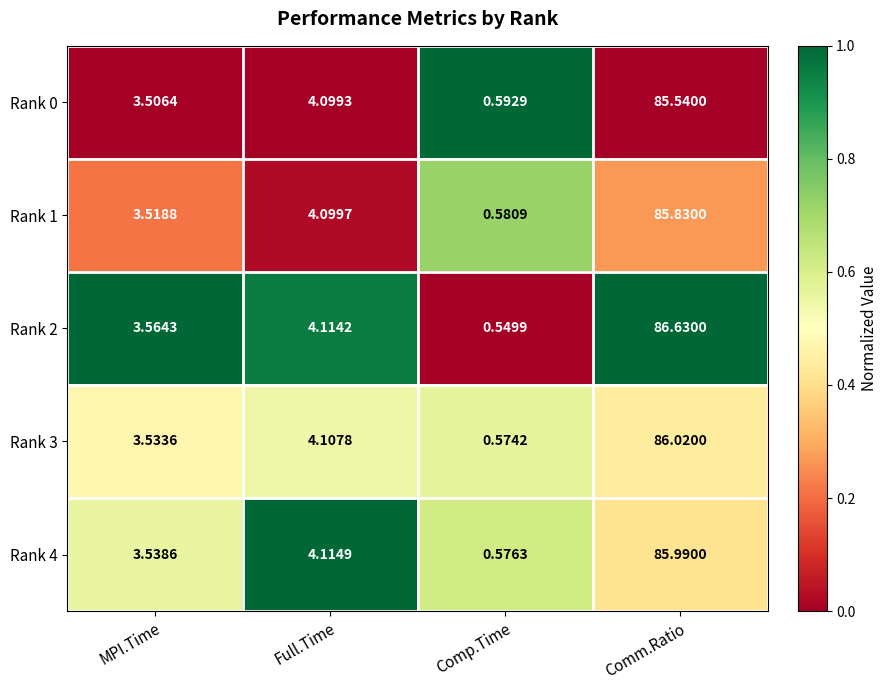

What is the maximum value shown in the chart?

86.6